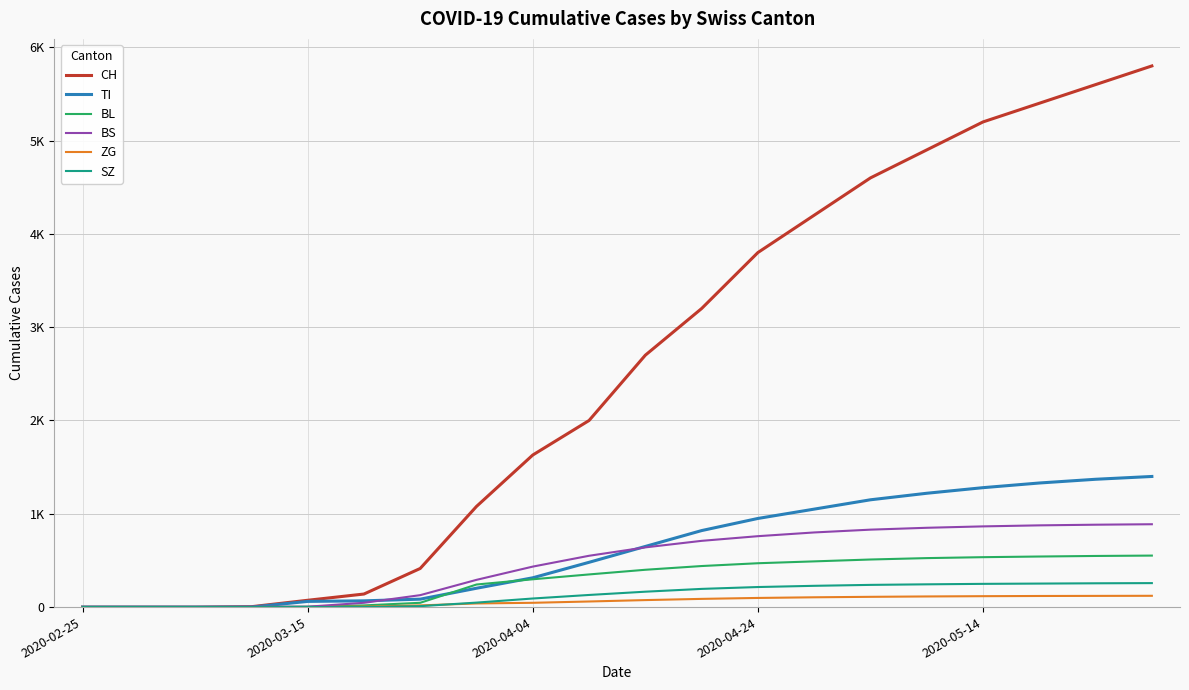

Does the chart display data point markers on the line(s)?

No